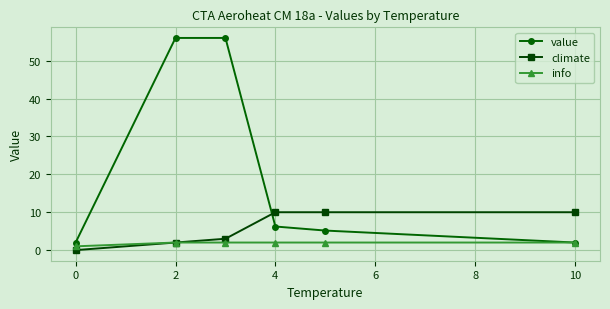

List the series in order of their overall mean, highest first.

value, climate, info